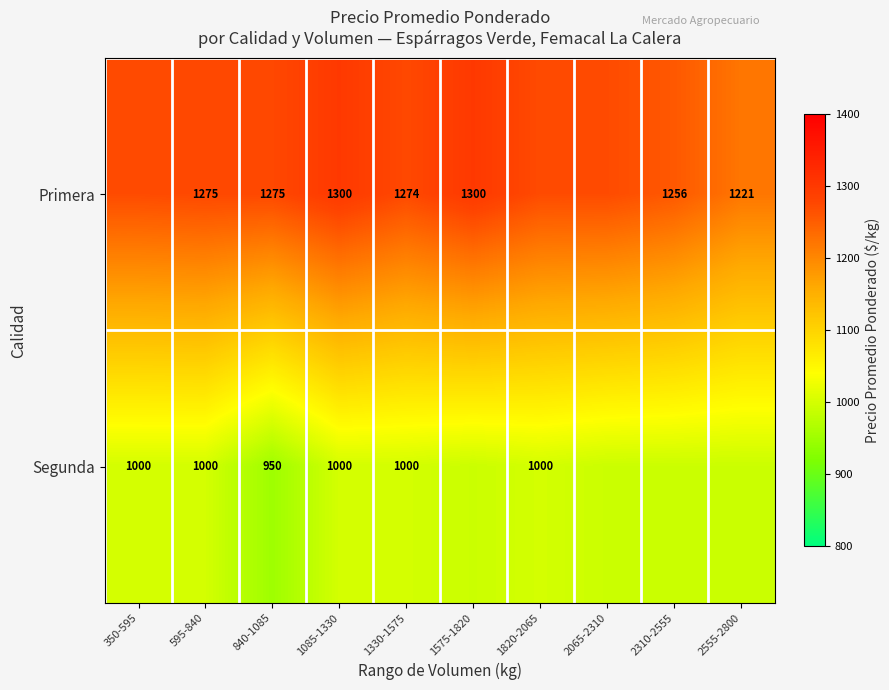

Which has a higher value, 1085-1330 or 1330-1575?

1085-1330